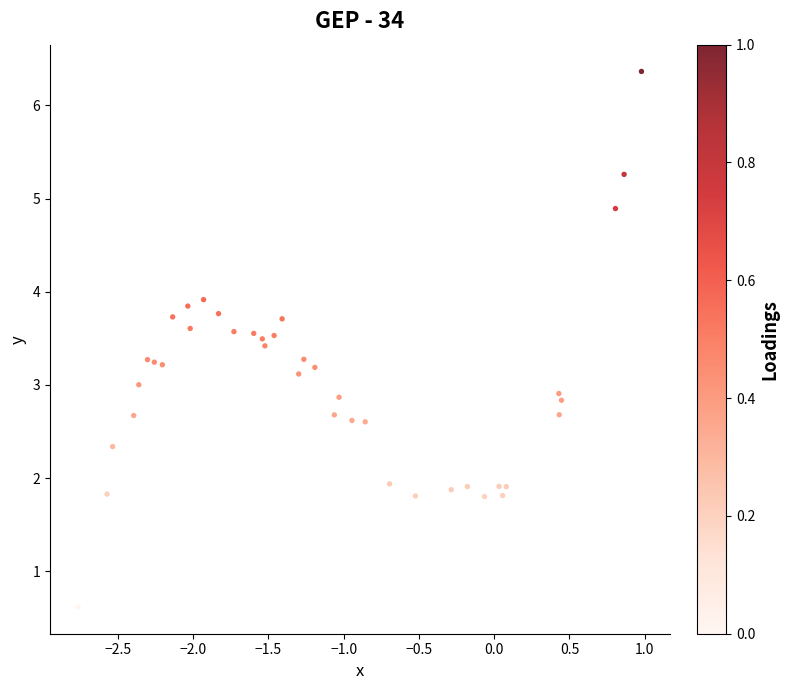

What is the range of Y values (max minus min)?

5.7